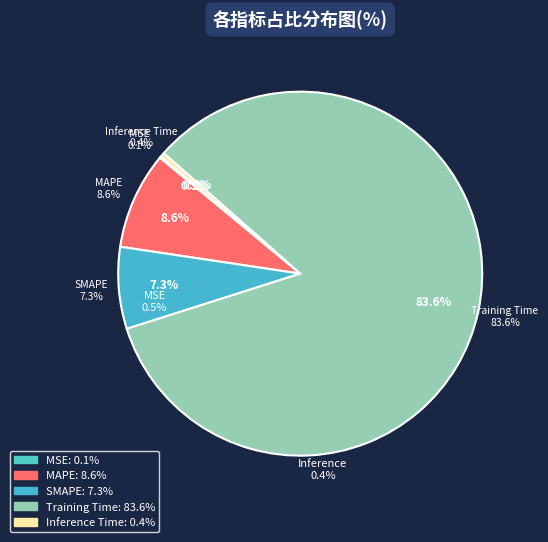

Combined, do SMAPE and Training Time account for over 50%?

Yes